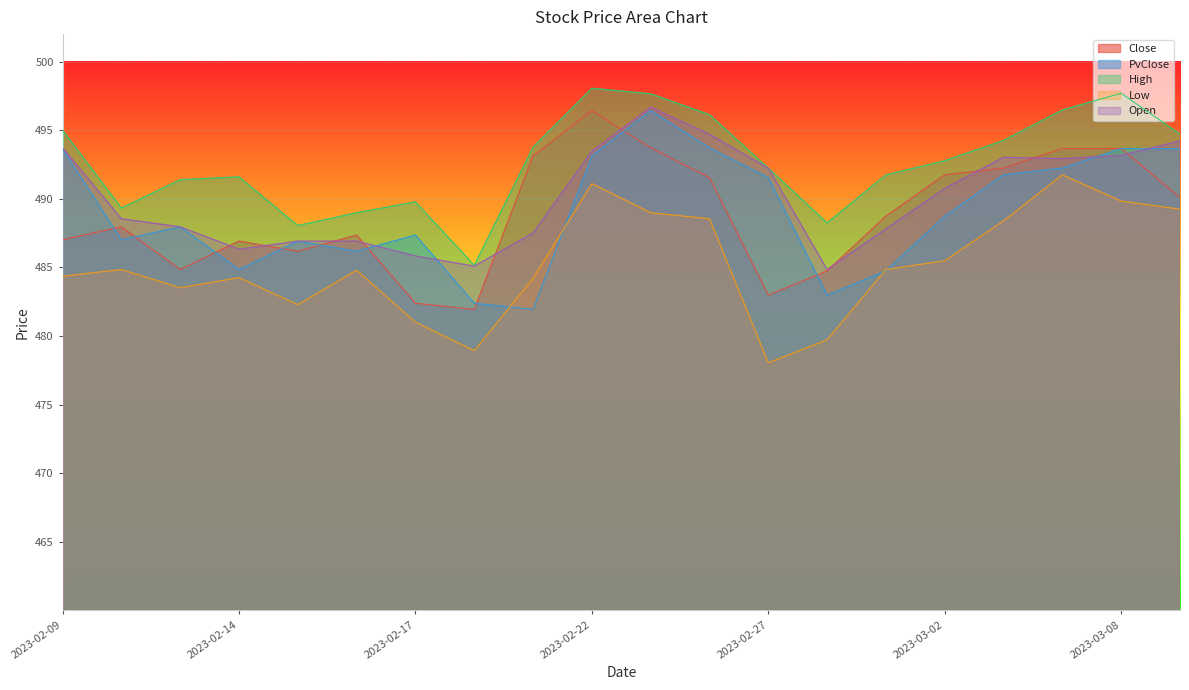

How many data points does each series have?

20